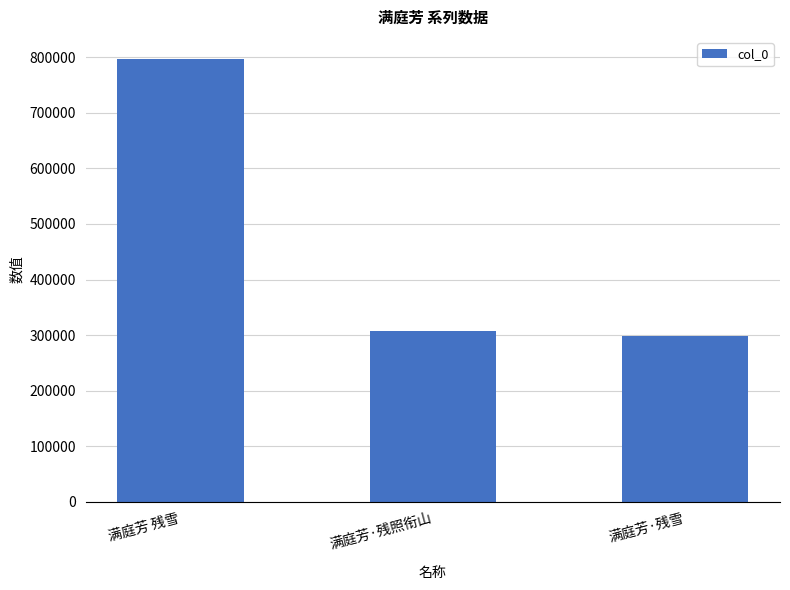

What value does the data have at 满庭芳·残照衔山, to the nearest 10?

307940